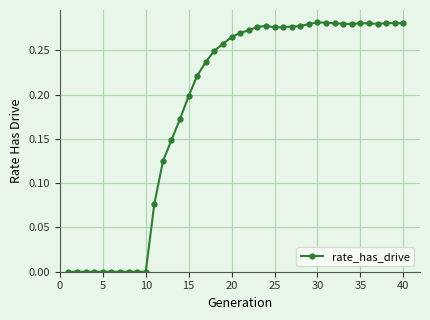

Count the values in the range 0 to 1.

40